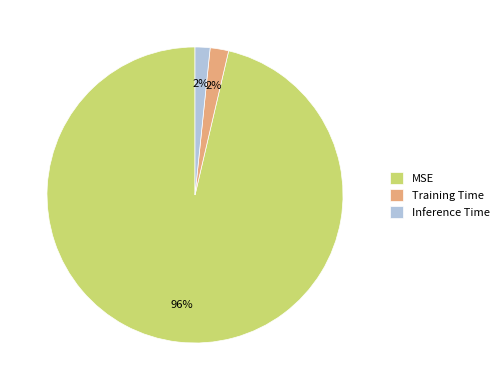

To the nearest percent, what percentage of the pie is MSE?

96%